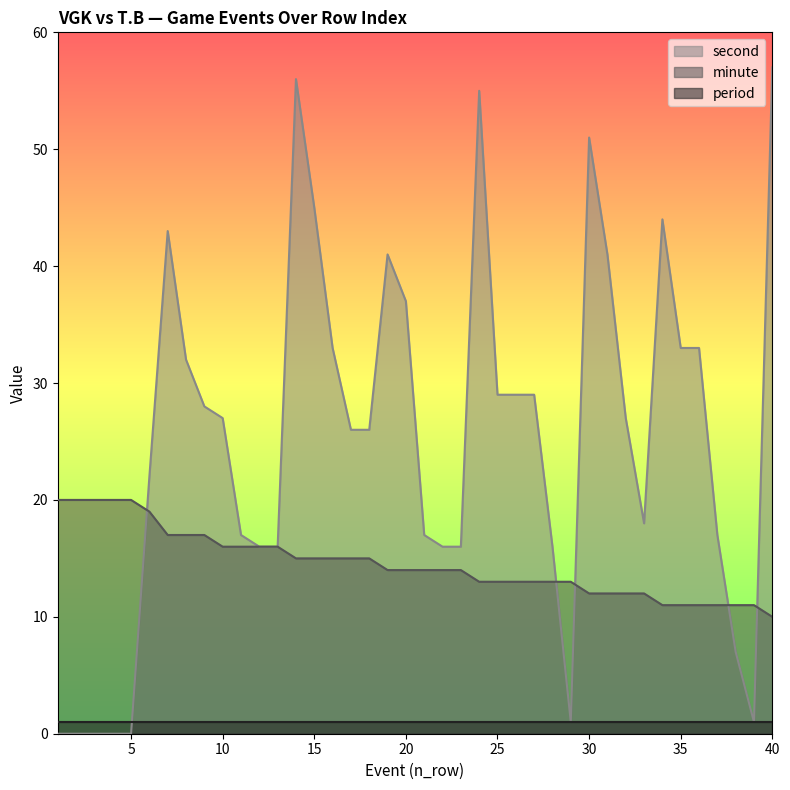

Which series has the largest range (max minus min)?

second